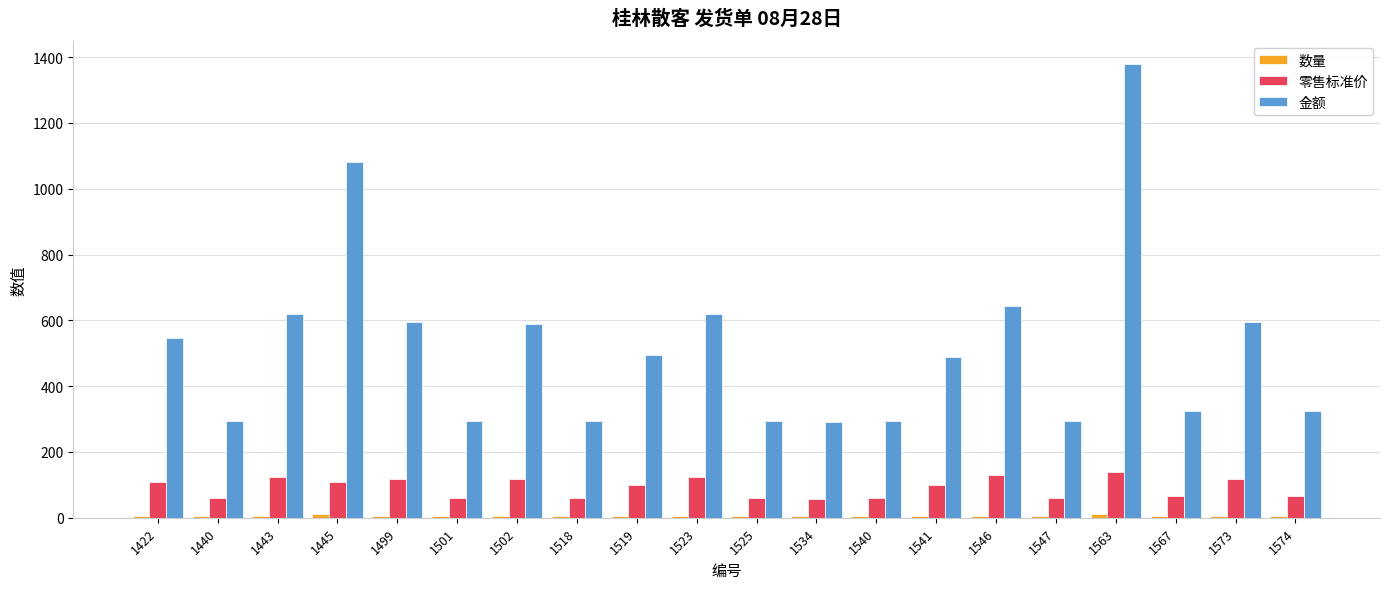

What is the difference between the maximum and minimum values in the 金额 series?

1090